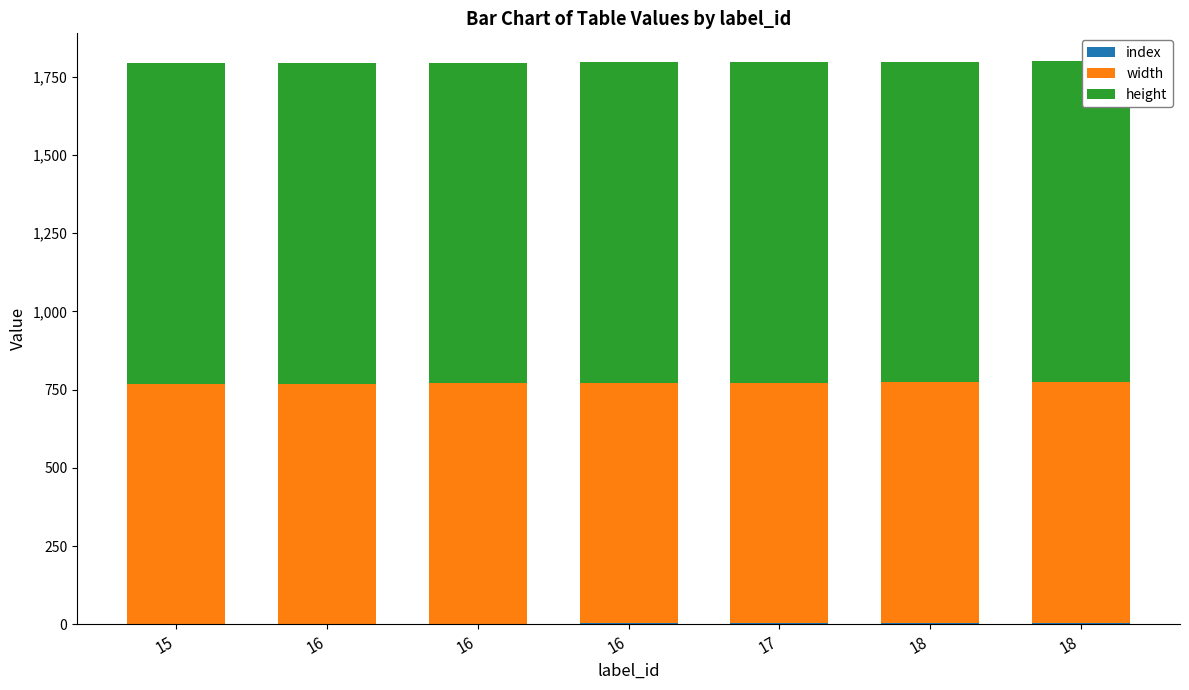

List the series in order of their overall mean, highest first.

height, width, index